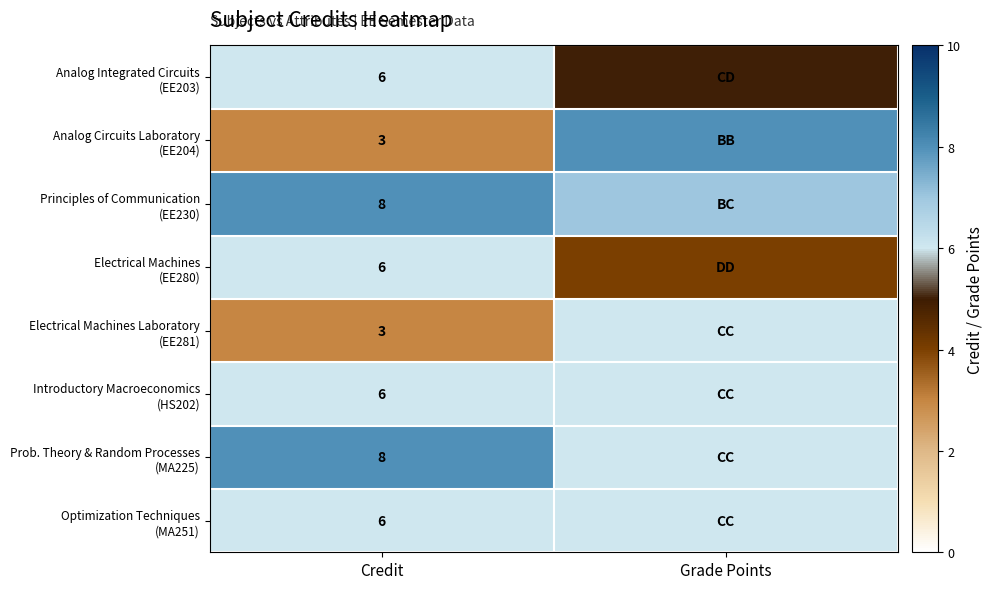

How many Prob. Theory & Random Processes (MA225) values are between 6 and 8?

2